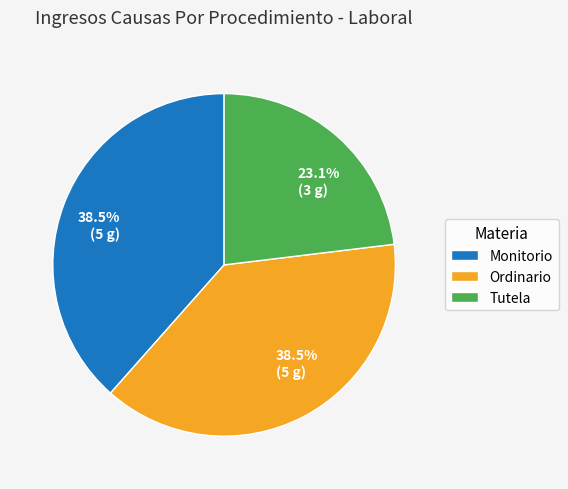

To the nearest percent, what is the average slice percentage?

33%